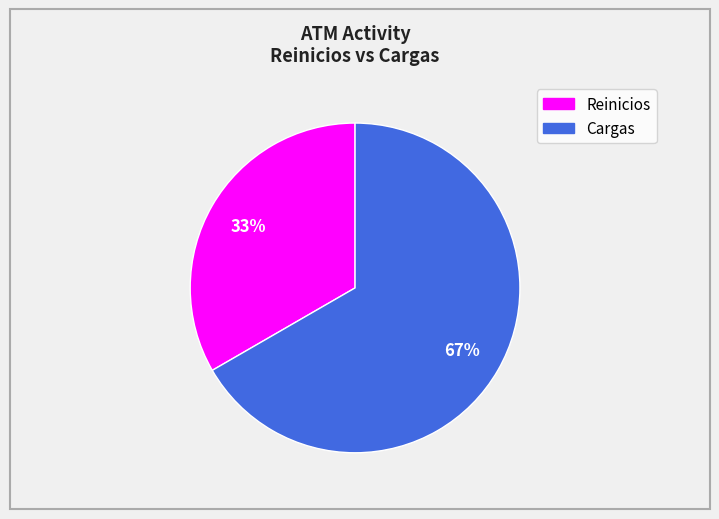

To the nearest percent, what percentage of the pie is Reinicios?

33%